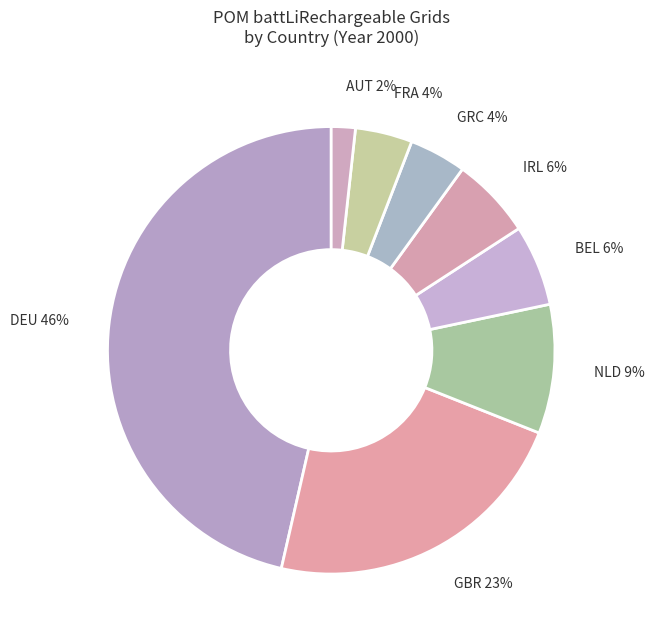

Do GBR and GRC together represent more than half of the pie?

No